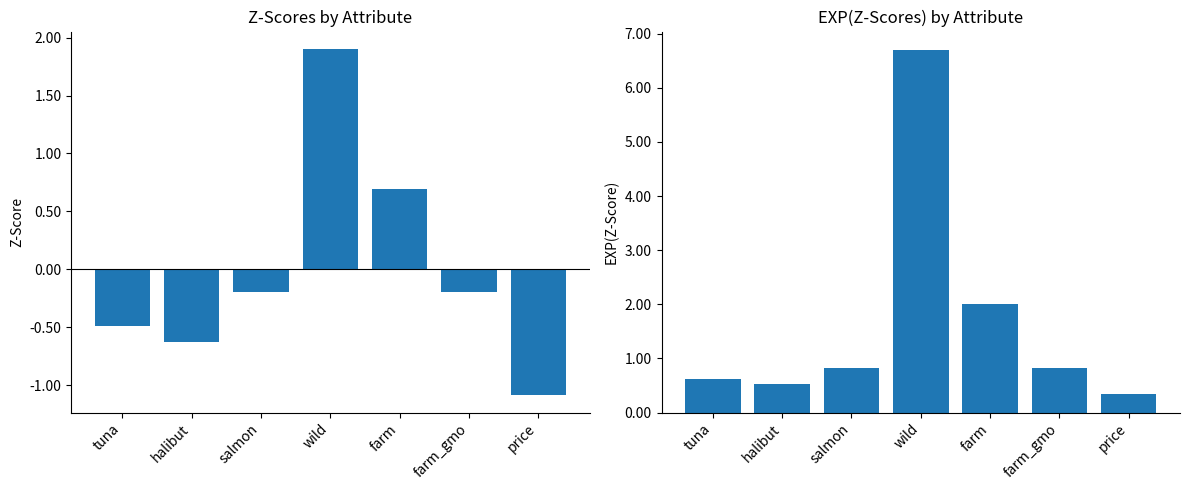

Which series has the largest range (max minus min)?

EXP(Z-Scores)